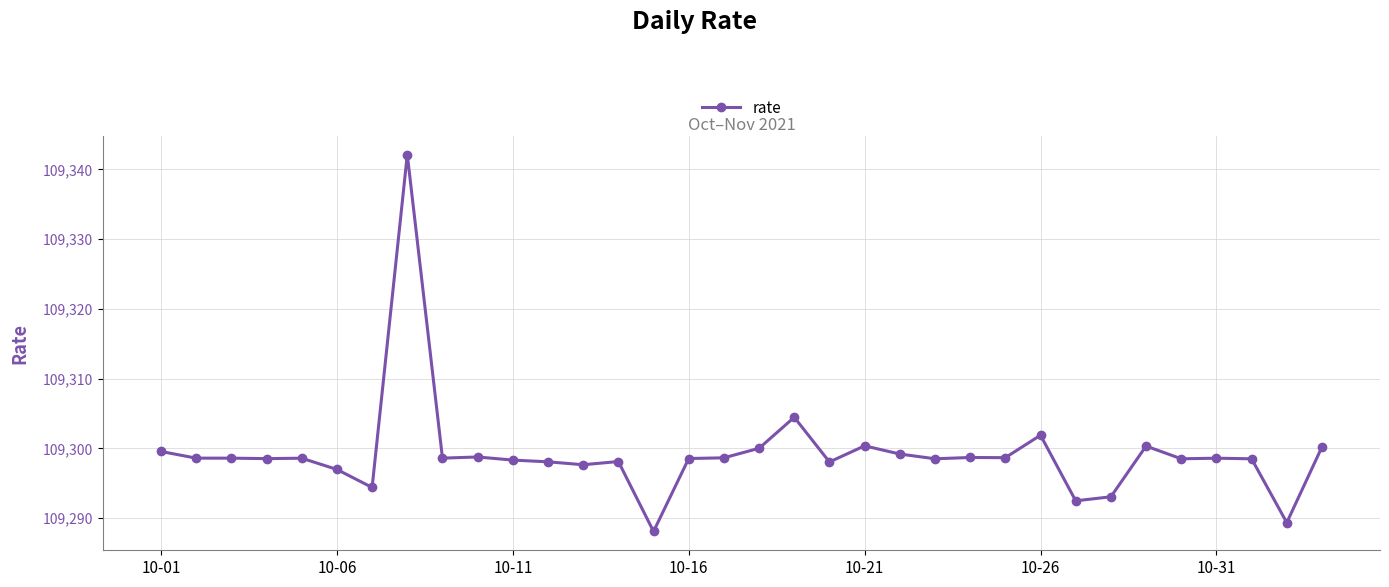

True or false: there are more than 0 points higher than both neighbors.

True